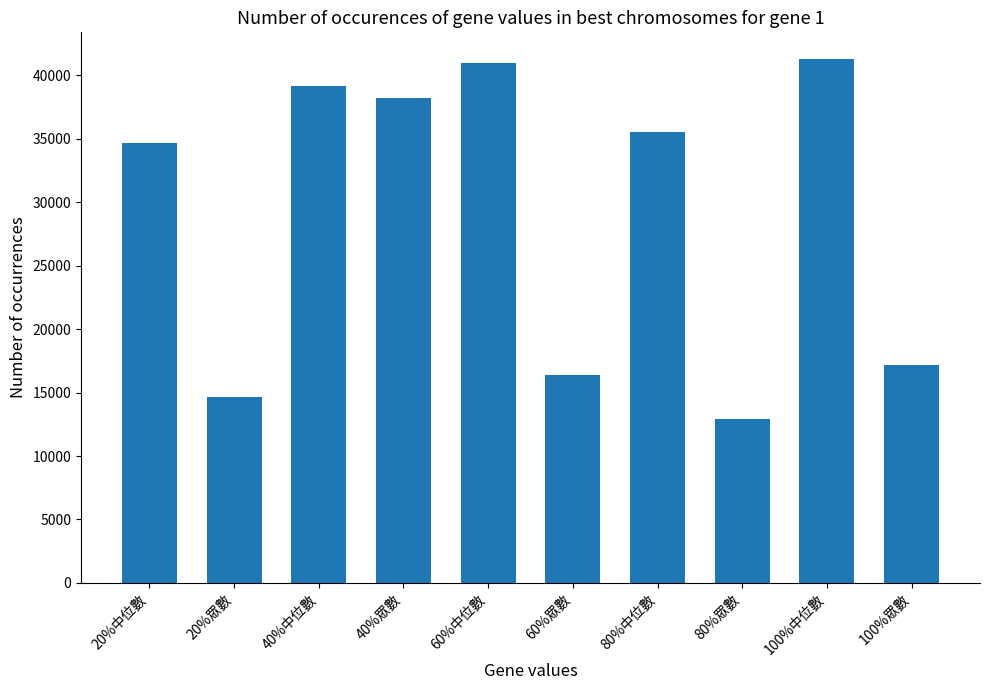

What is the label of the 1st bar from the left?

20%中位數